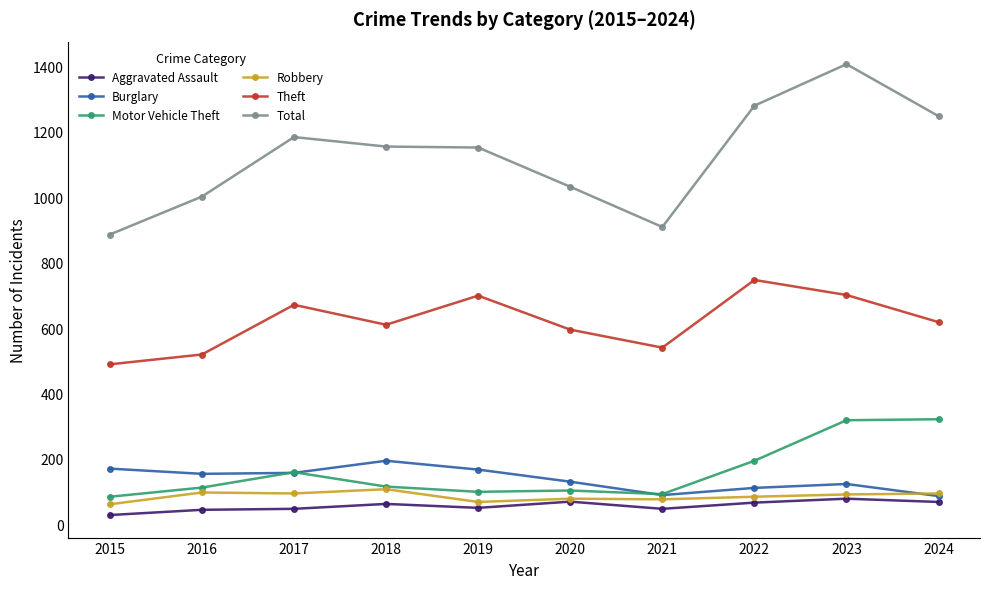

What is the sum of the Total values at 2023 and 2022?

2687